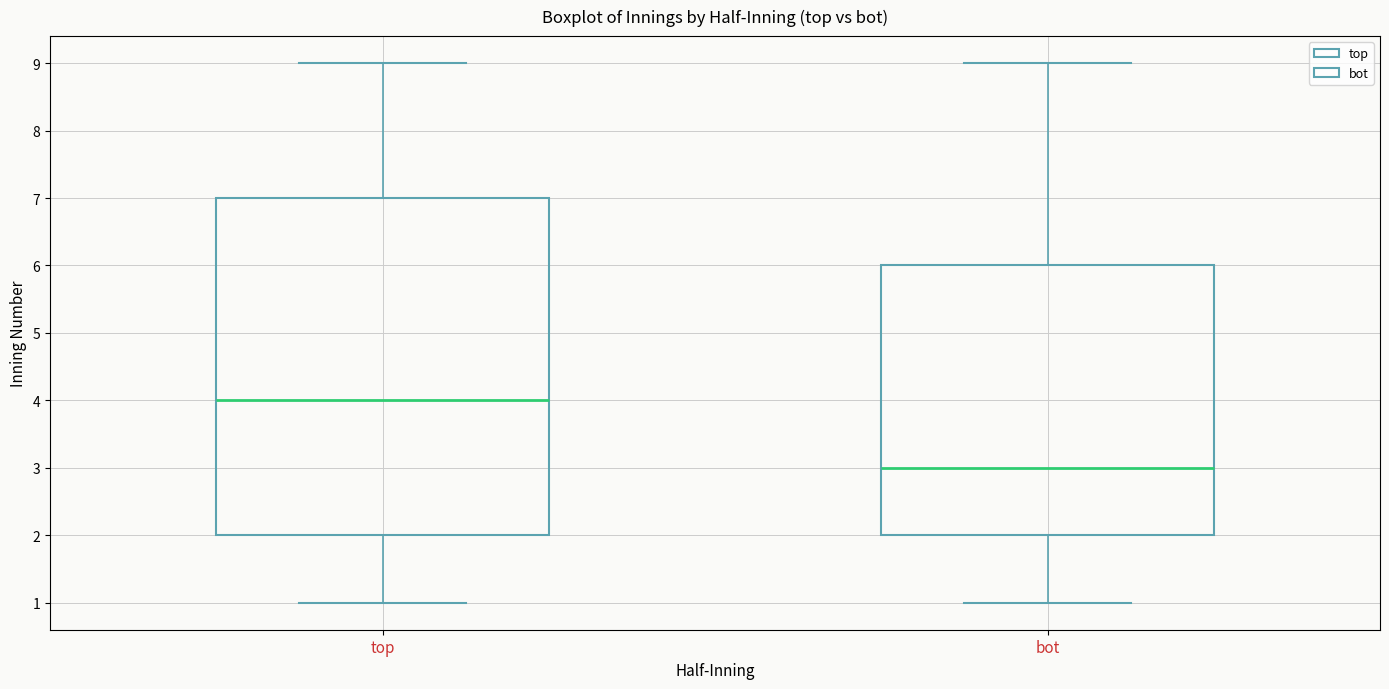

Which box has the highest median line?

top